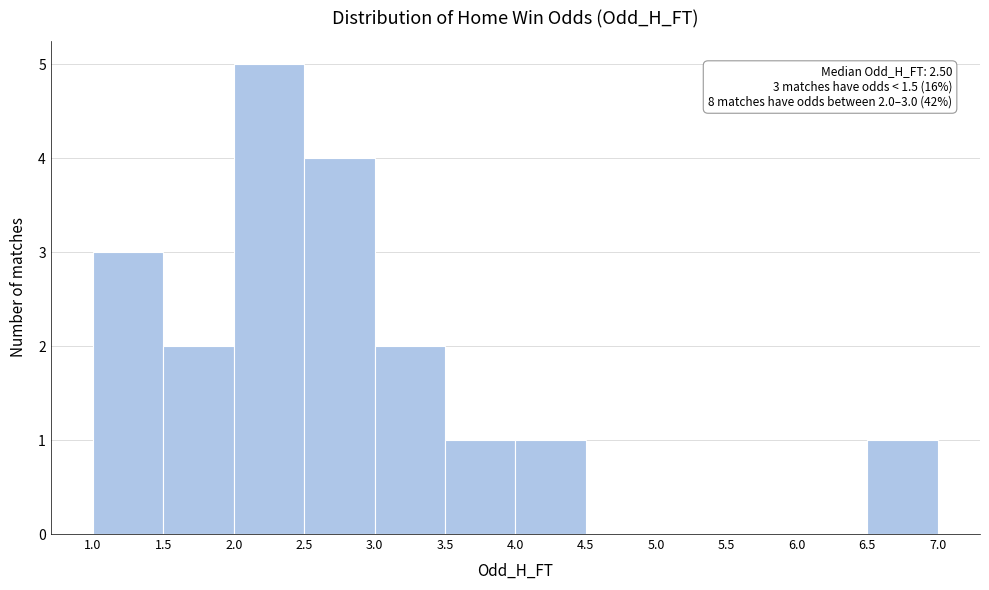

Which range on the x-axis has the tallest bar?

2.0 to 2.5